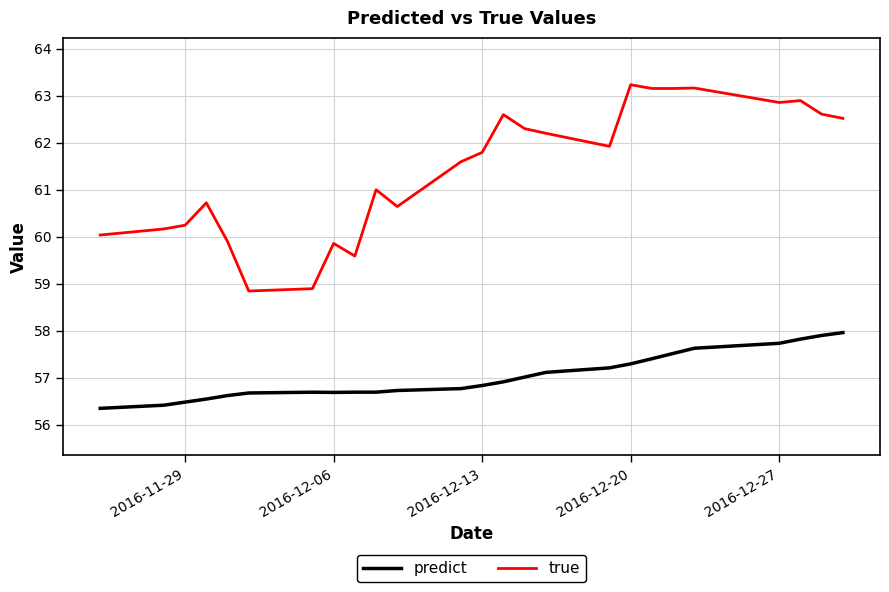

Which series has the widest spread of values?

true